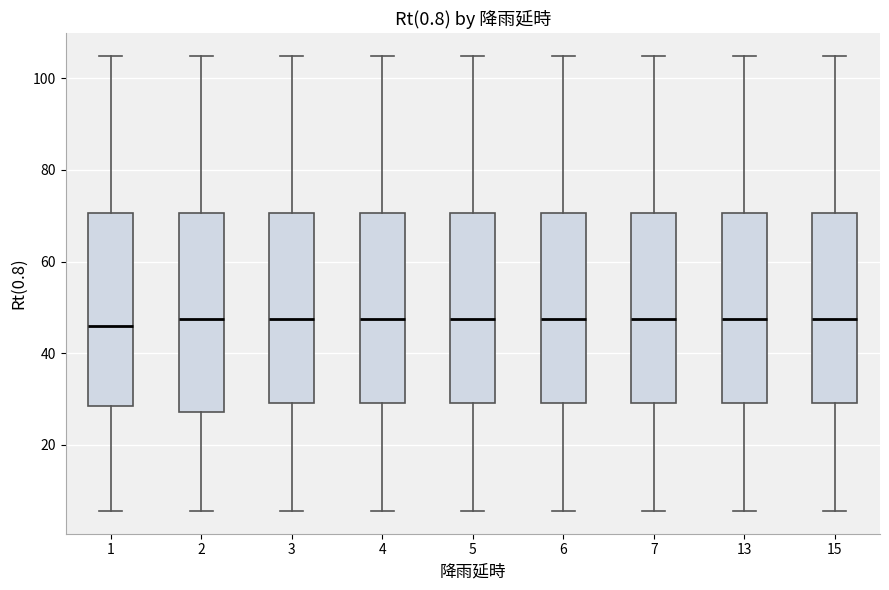

Reading left to right, read every box against the y-axis: the position of its median line, the range the box covers, and the ends of its whiskers. The values are not printed on the chart, so give them approximately, as read against the axis.

1: median 46, box 28 to 70, whiskers 6 to 104
2: median 48, box 28 to 70, whiskers 6 to 104
3: median 48, box 30 to 70, whiskers 6 to 104
4: median 48, box 30 to 70, whiskers 6 to 104
5: median 48, box 30 to 70, whiskers 6 to 104
6: median 48, box 30 to 70, whiskers 6 to 104
7: median 48, box 30 to 70, whiskers 6 to 104
13: median 48, box 30 to 70, whiskers 6 to 104
15: median 48, box 30 to 70, whiskers 6 to 104